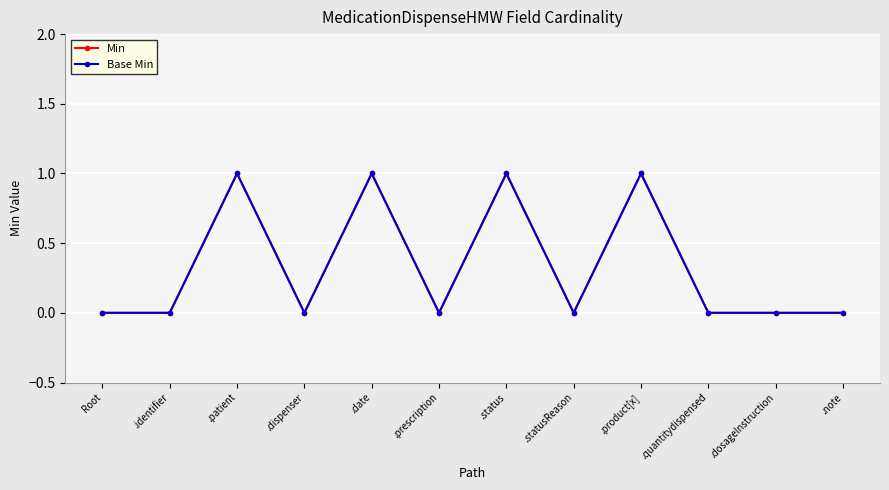

List the labels in order of Min value, largest first.

.patient, .date, .status, .product[x], Root, .identifier, .dispenser, .prescription, .statusReason, .quantitydispensed, .dosageInstruction, .note